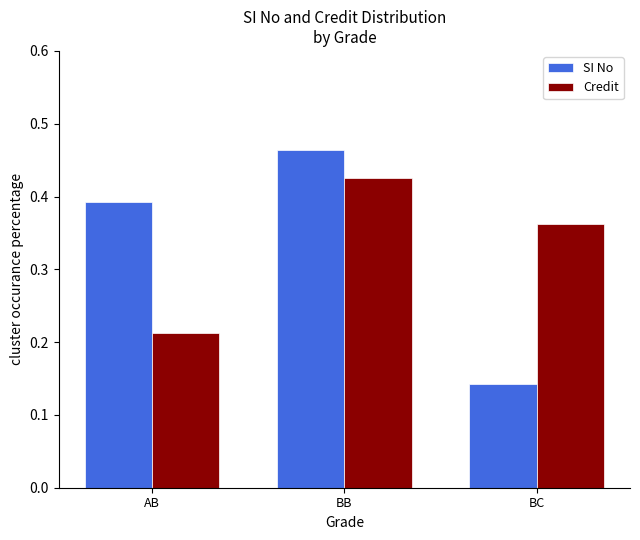

What position from the right is BC?

1